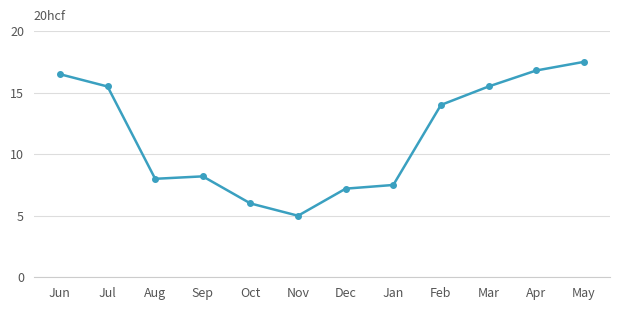

What is the maximum value shown in the chart?

17.5